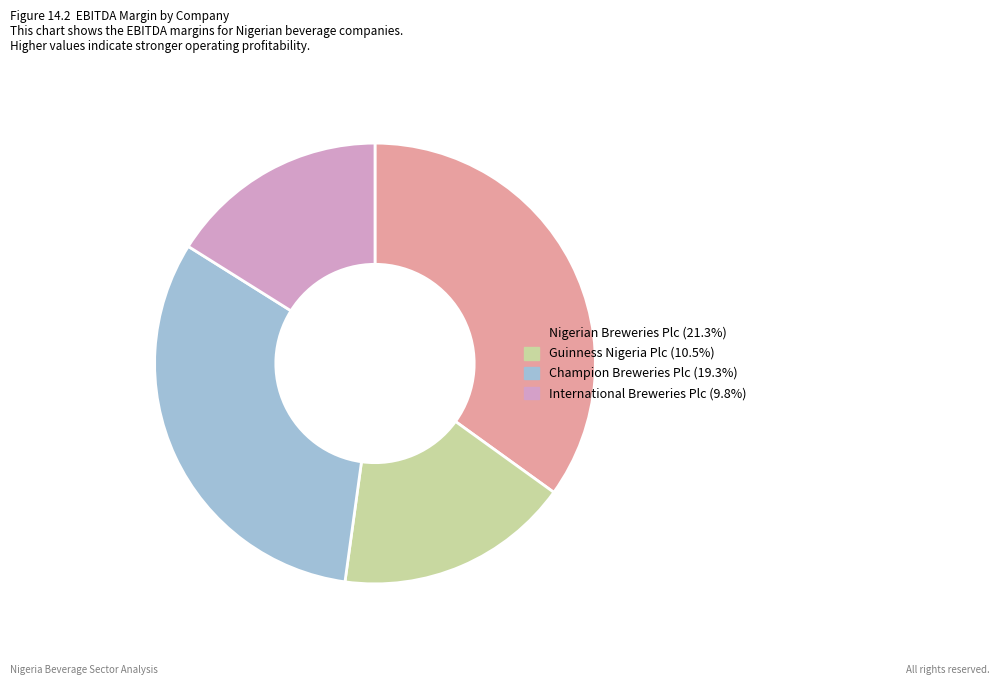

What is the smallest slice in the pie chart?

International Breweries Plc